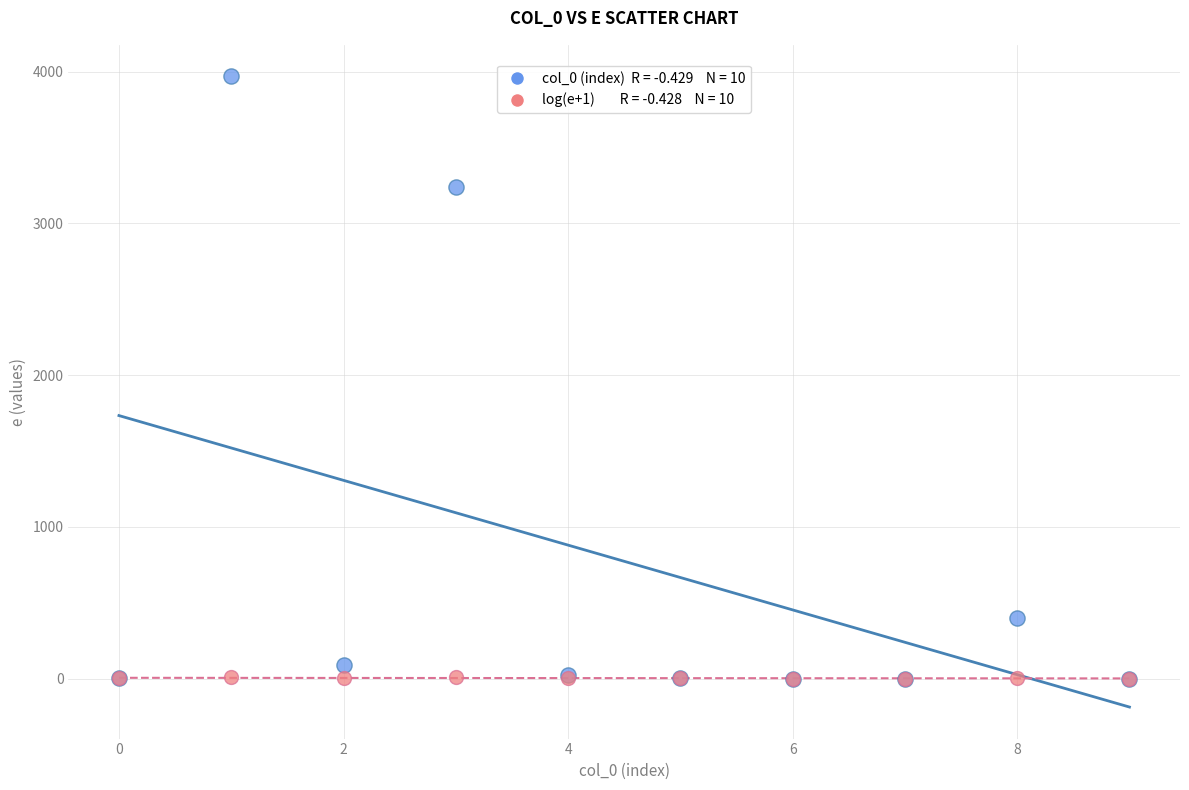

Across all series, what Y value is closest to 1984?

3243.4